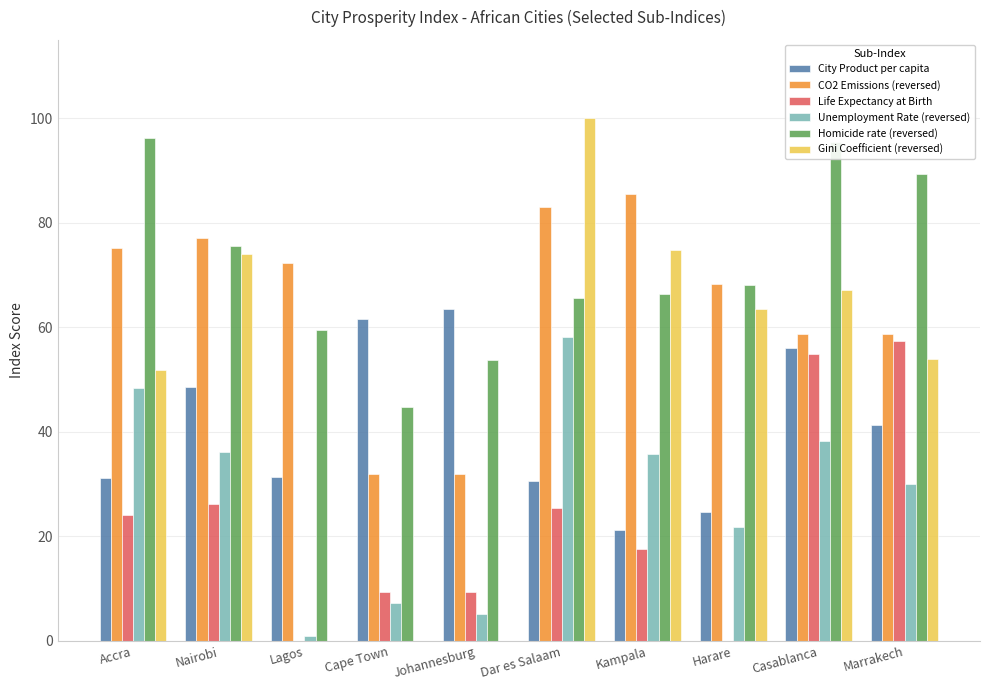

The City Product per capita series shows 31.3 at Lagos. True or false?

True